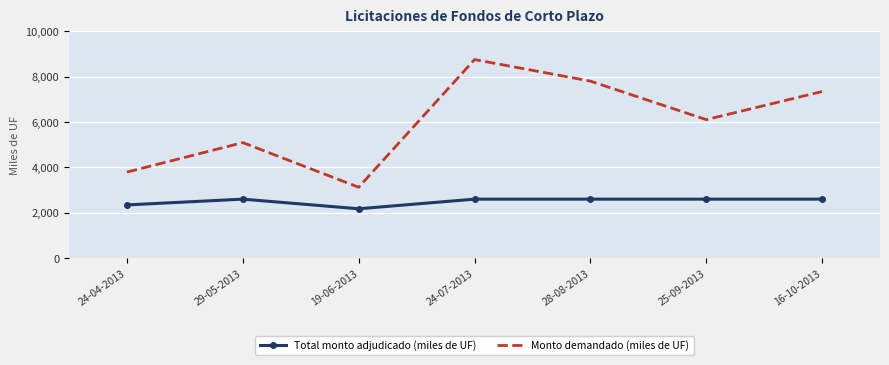

The Total monto adjudicado (miles de UF) series shows 853 at 16-10-2013. True or false?

False